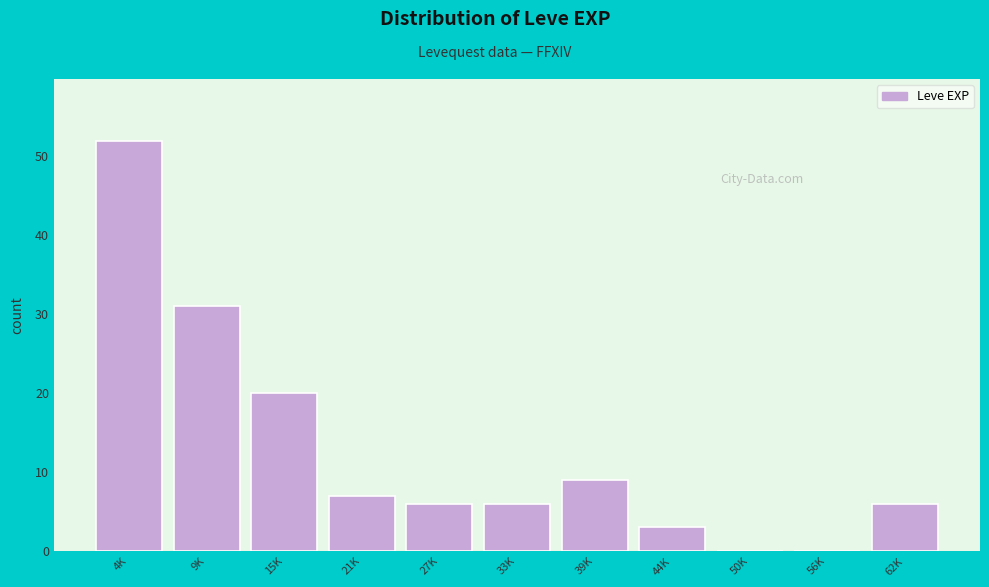

Reading left to right, what are all the values shown in this chart?

4K=52	9K=31	15K=20	21K=7	27K=6	33K=6	39K=9	44K=3	50K=0	56K=0	62K=6